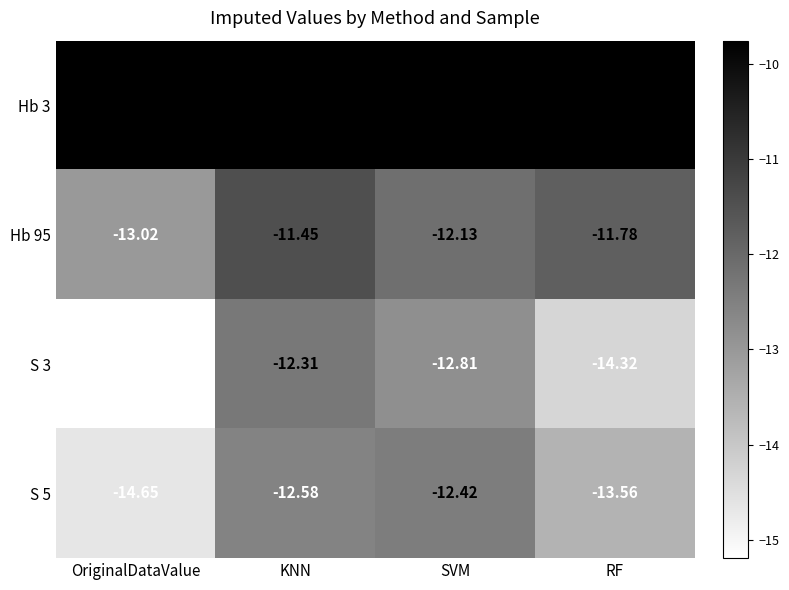

List the labels in order of Hb 95 value, smallest first.

OriginalDataValue, SVM, RF, KNN